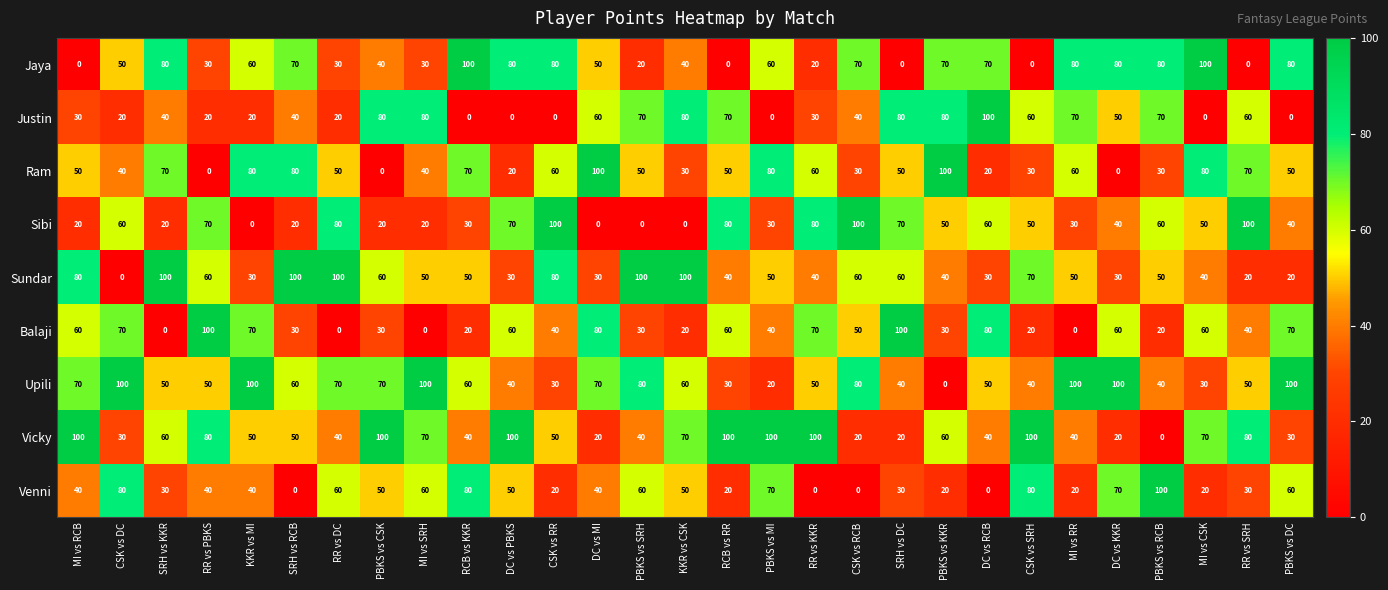

The value of Justin at PBKS vs RCB is 27. True or false?

False